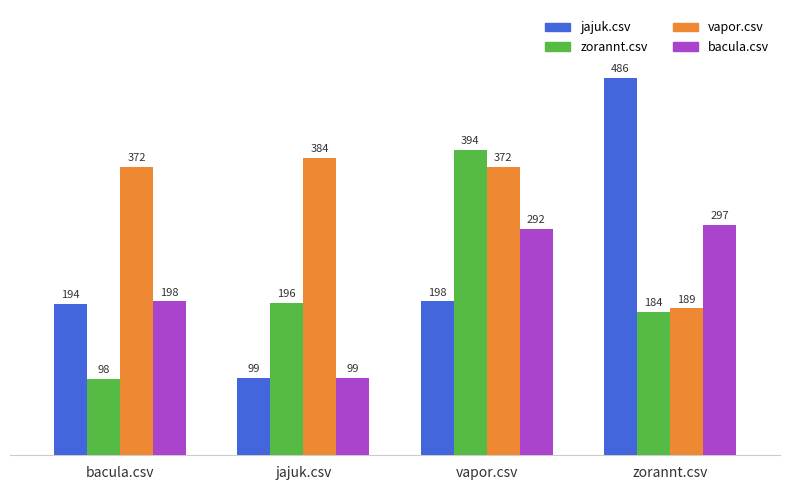

How many bars are there in total?

16